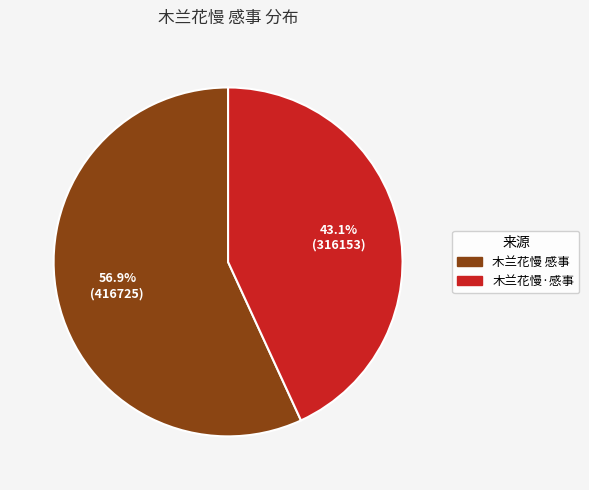

What is the majority slice?

木兰花慢 感事